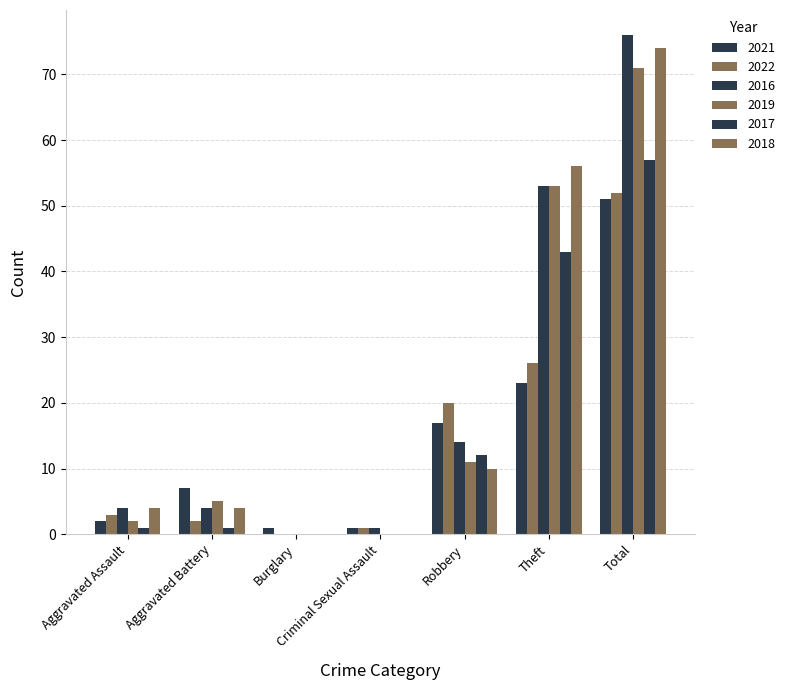

How many data points does each series have?

7